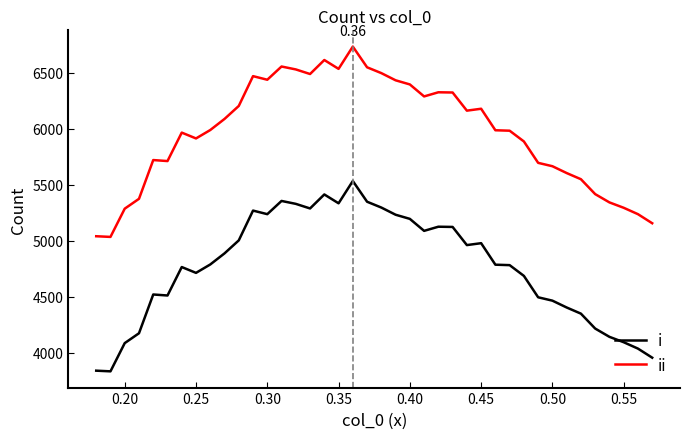

Rank the series by their average value, from highest to lowest.

ii, i